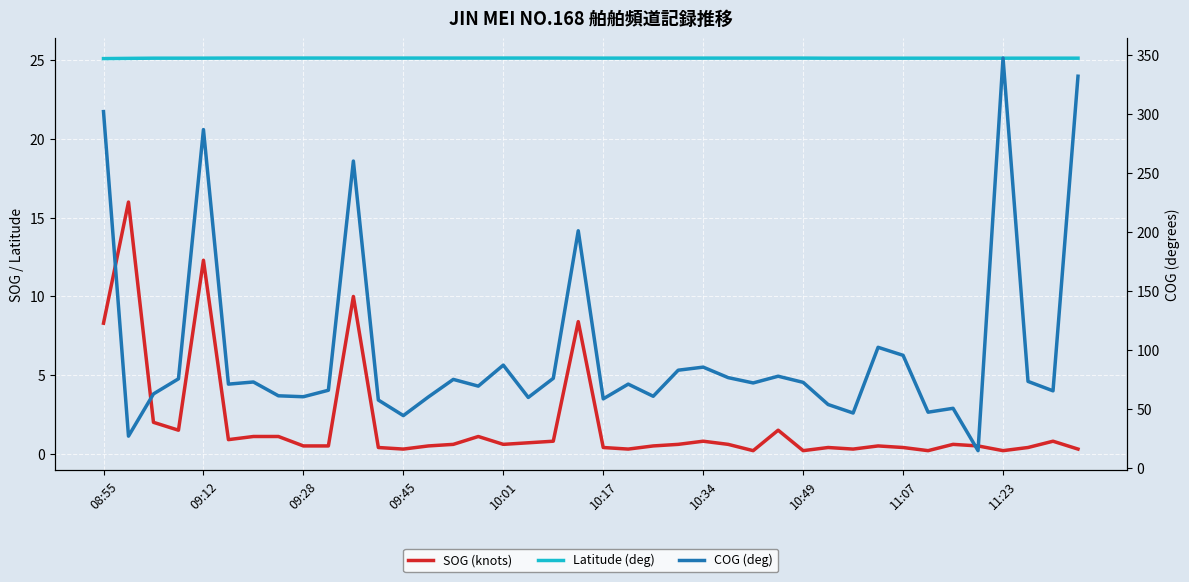

What position from the left is 13?

14